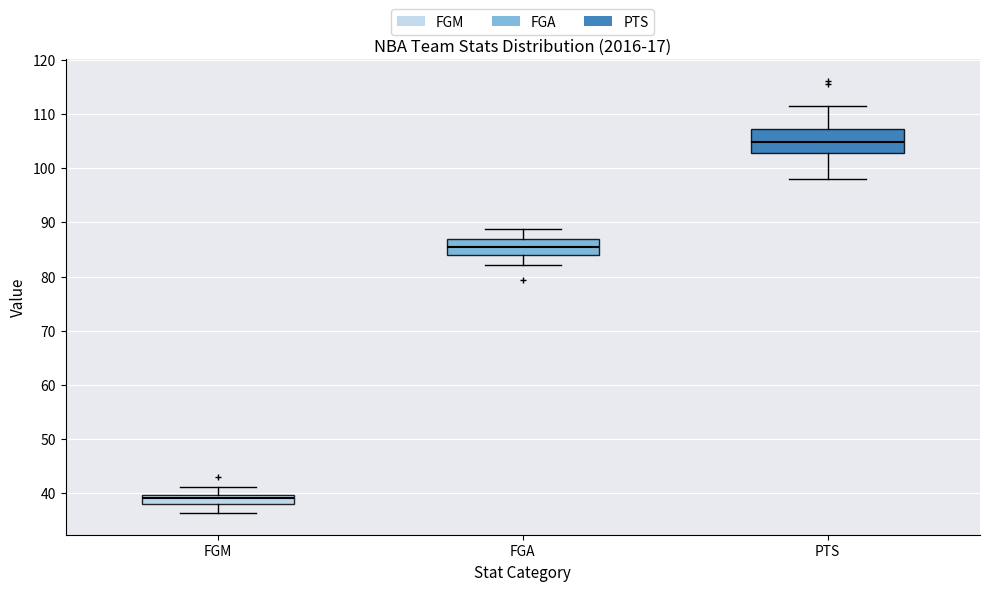

Which box has the highest median line?

PTS